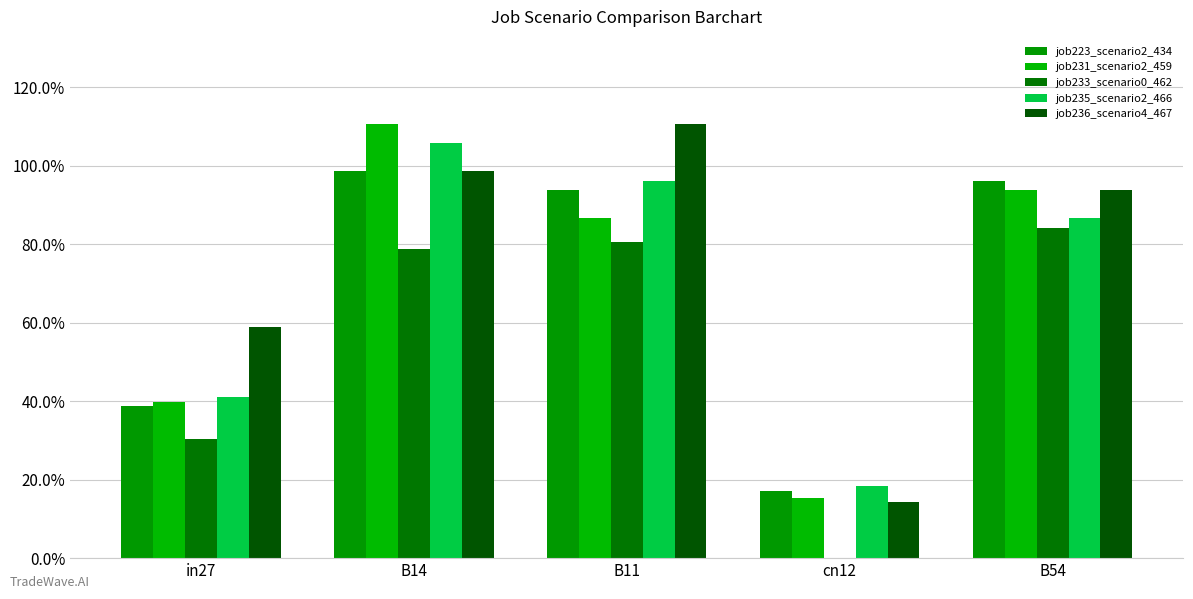

What is the label of the 5th bar from the left?

B54